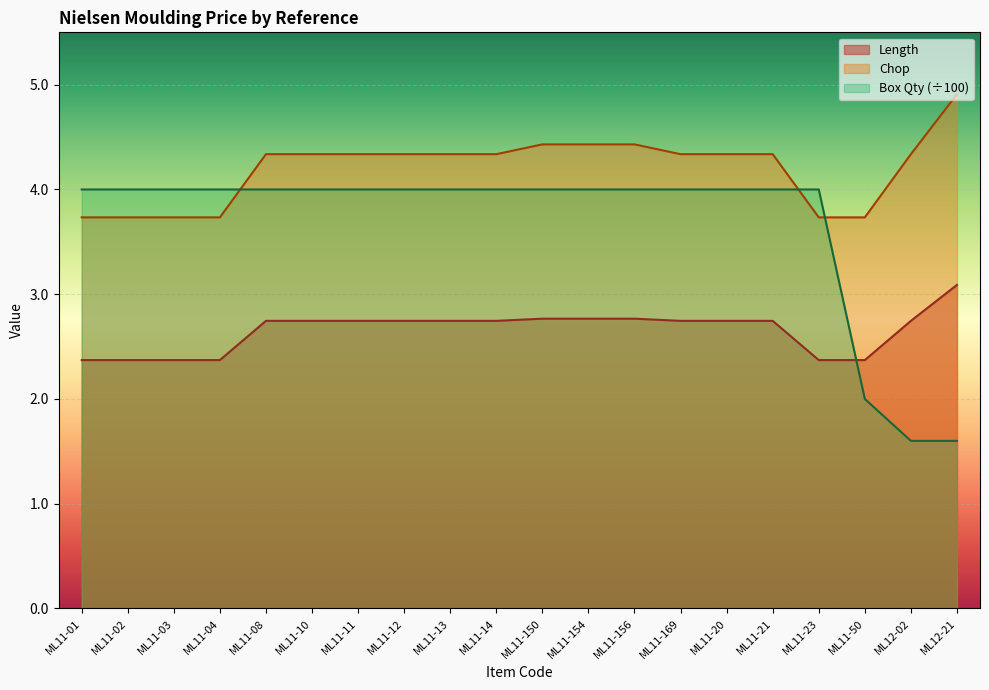

At which label does Chop first exceed 4?

ML11-08